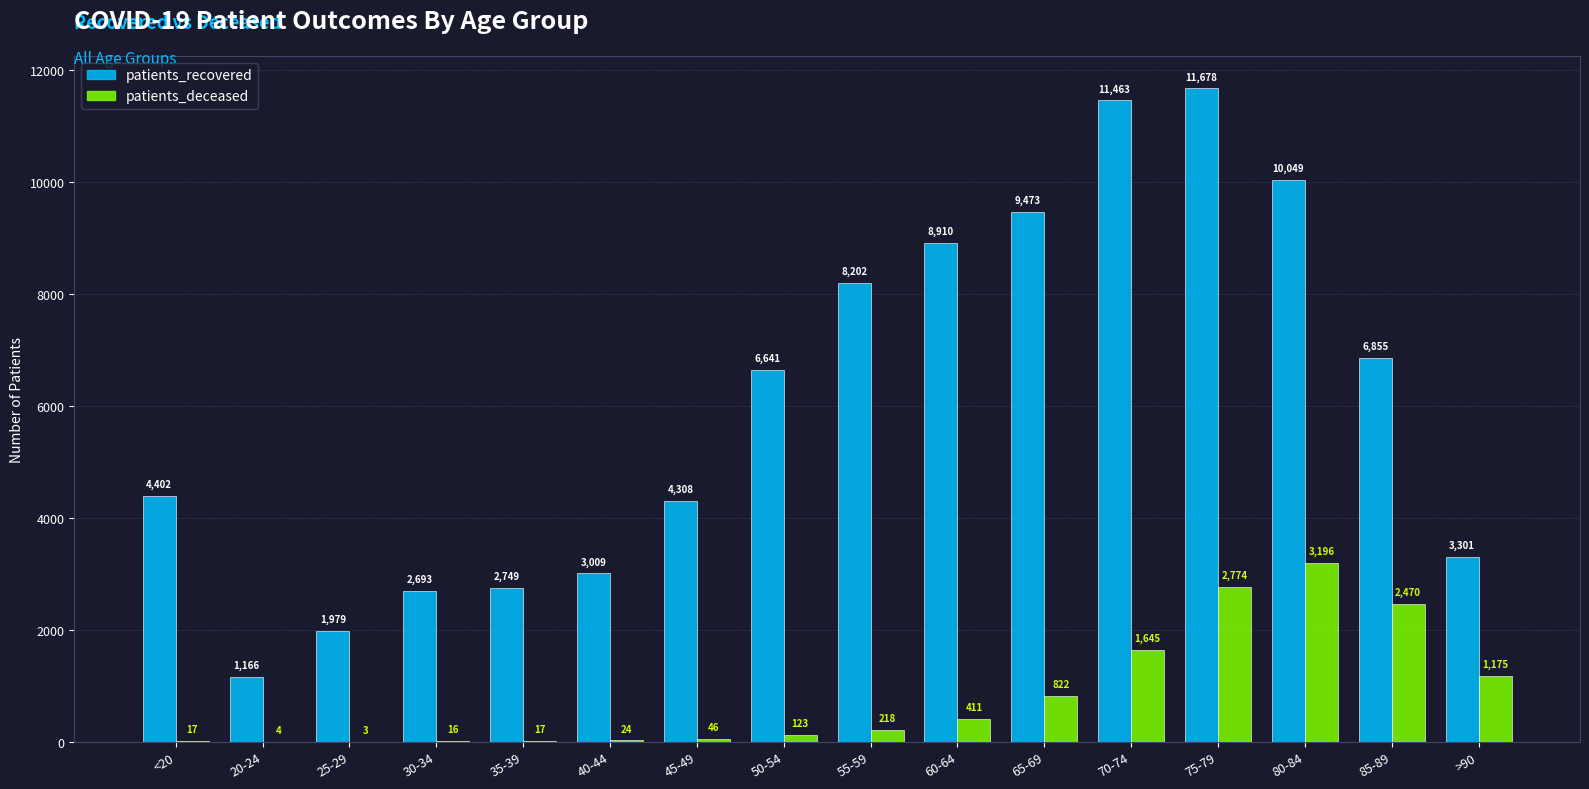

Between <20 and 80-84, which series saw the biggest shift?

patients_recovered